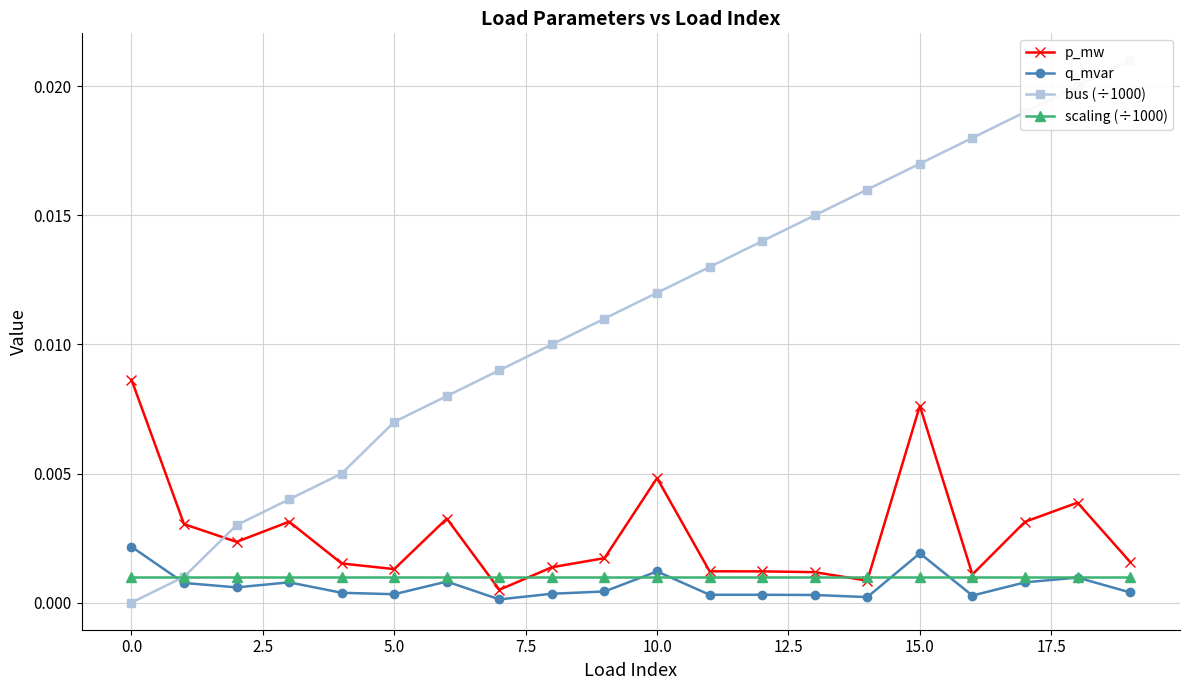

True or false: q_mvar has more than 1 interior local peaks.

True